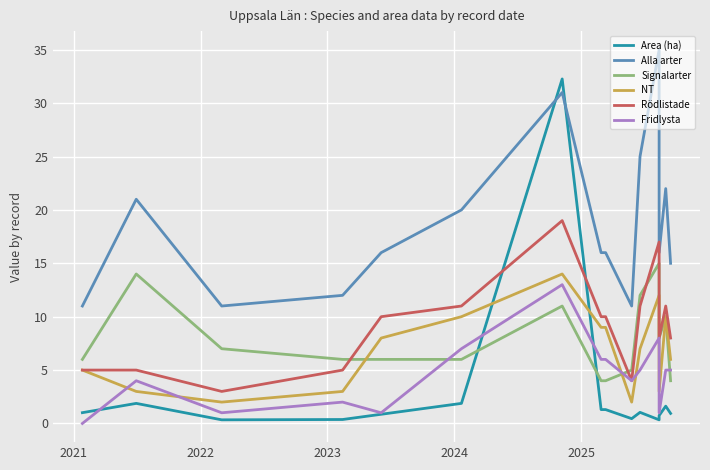

What is the difference between the maximum and minimum values in the Area (ha) series?

31.9